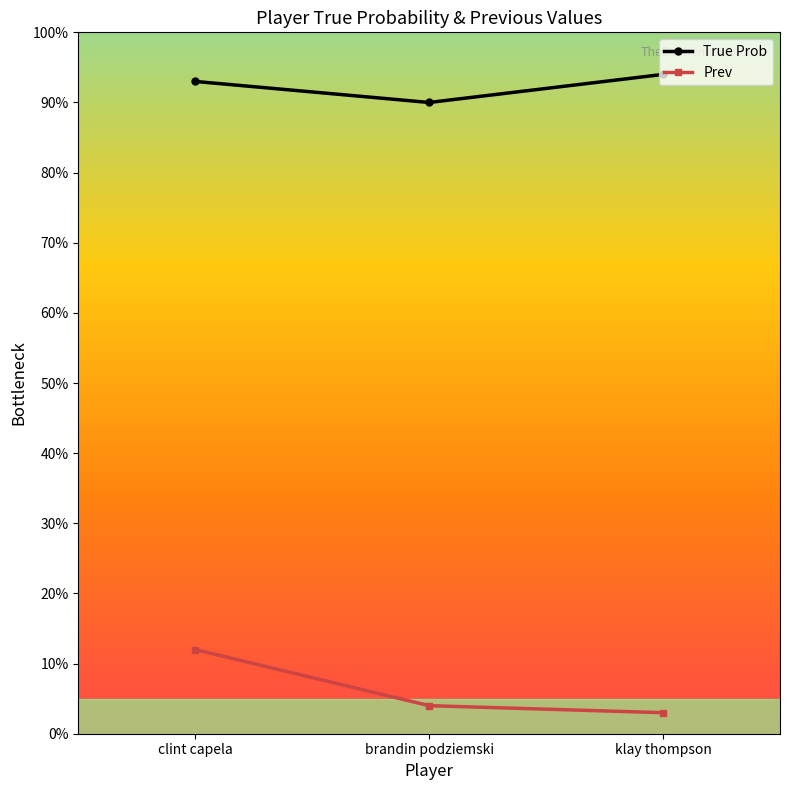

Rank the categories by True Prob value from highest to lowest.

klay thompson, clint capela, brandin podziemski